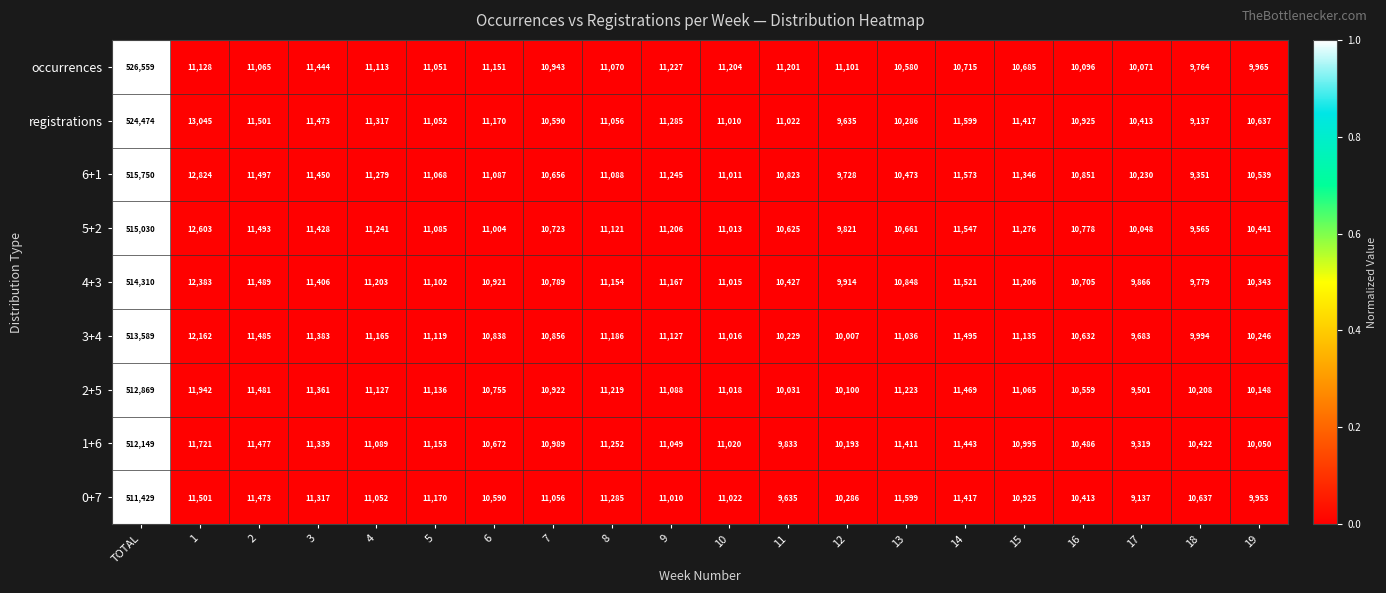

Which series has the widest spread of values?

occurrences